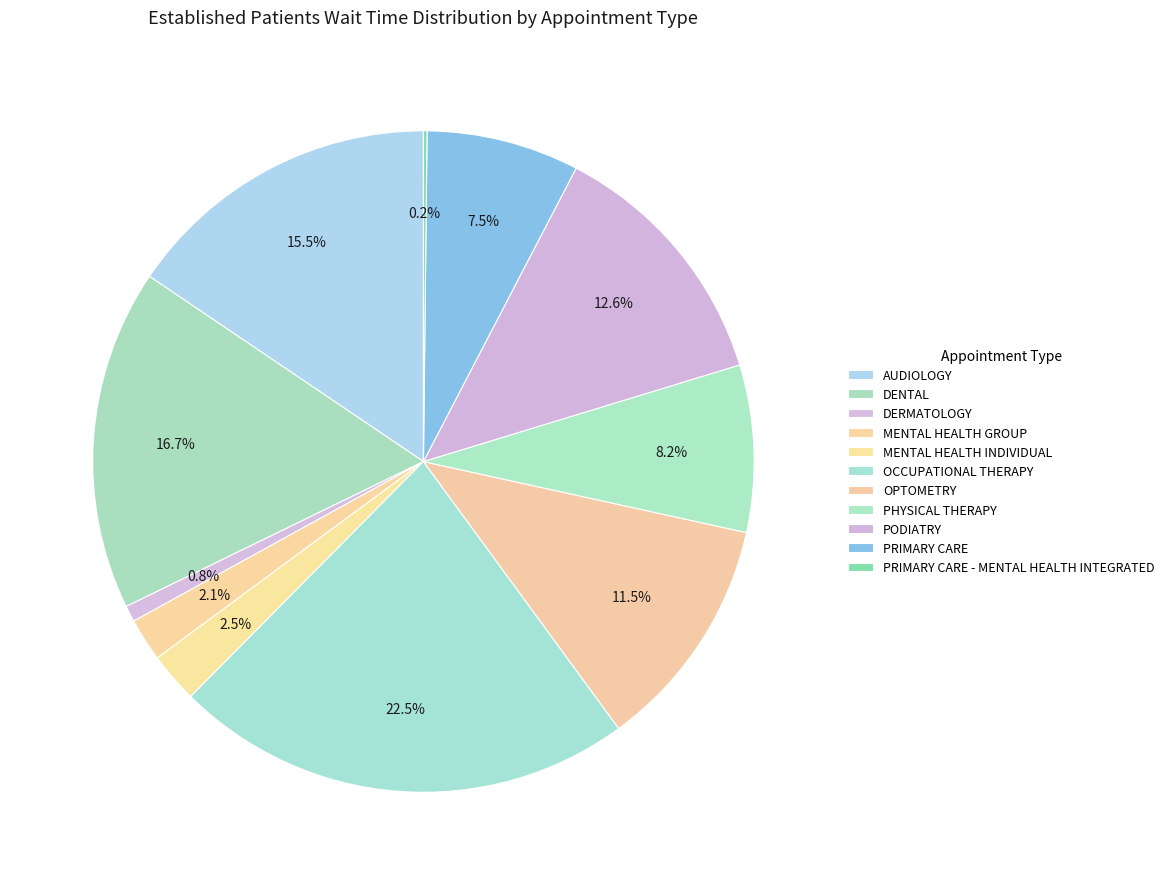

True or false: OCCUPATIONAL THERAPY accounts for 22% of the total.

True